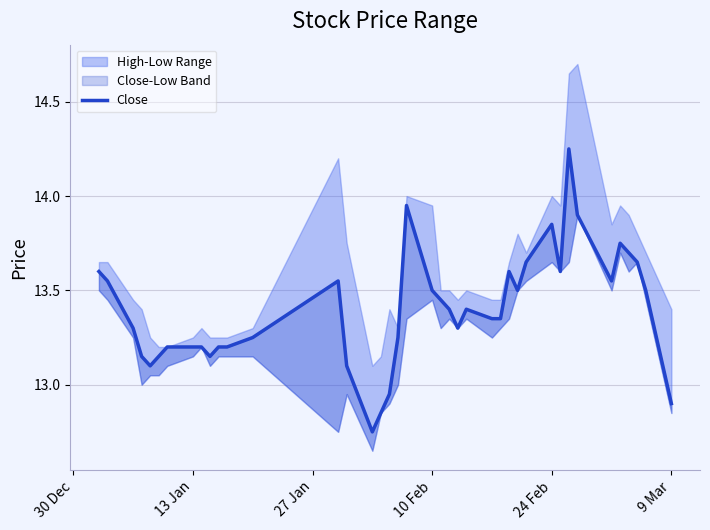

How many interior local valleys (lower than both neighbors) does the data have?

7